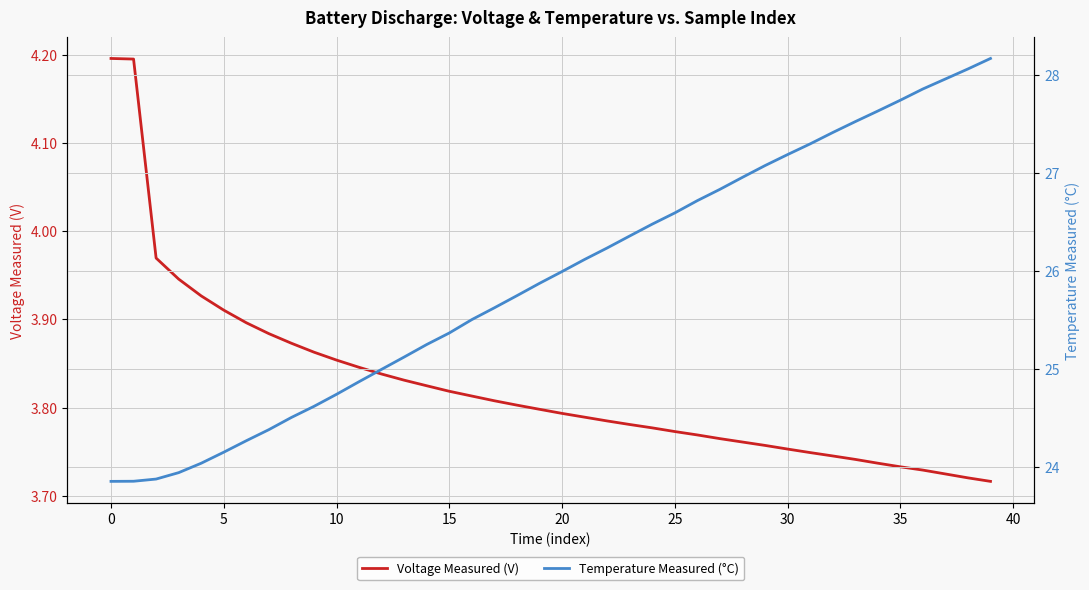

Does the chart have visible grid lines?

Yes